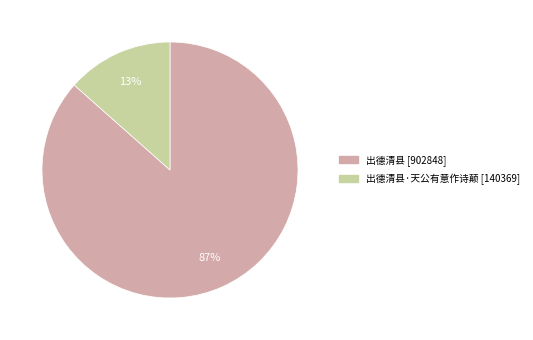

Is there any slice that represents more than half of the pie?

Yes